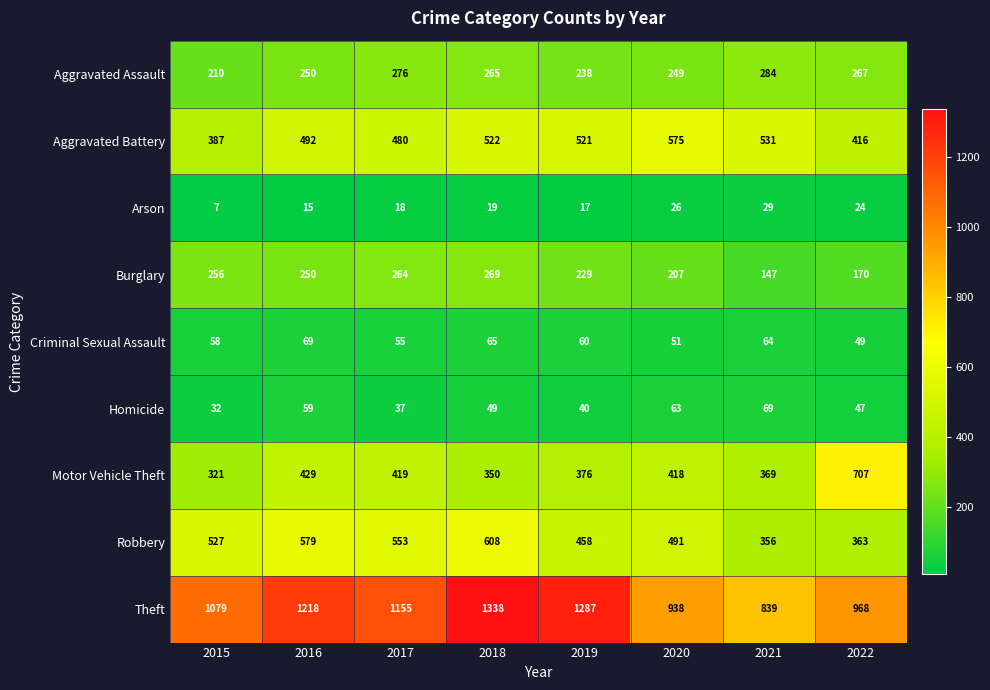

Which series changed the most between 2016 and 2021?

Theft